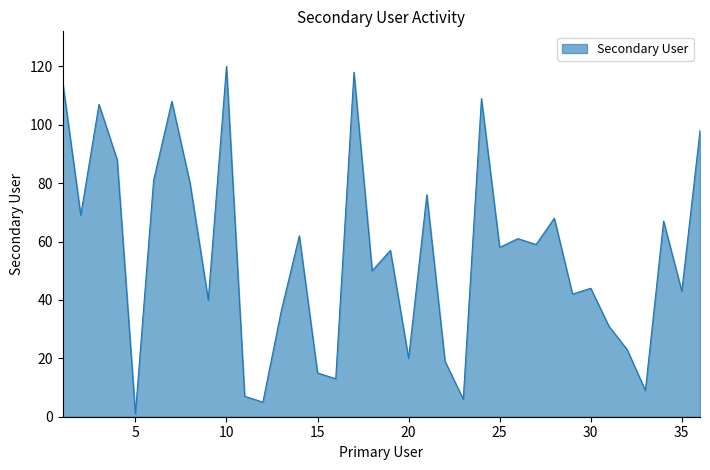

What is the greatest value displayed?

120